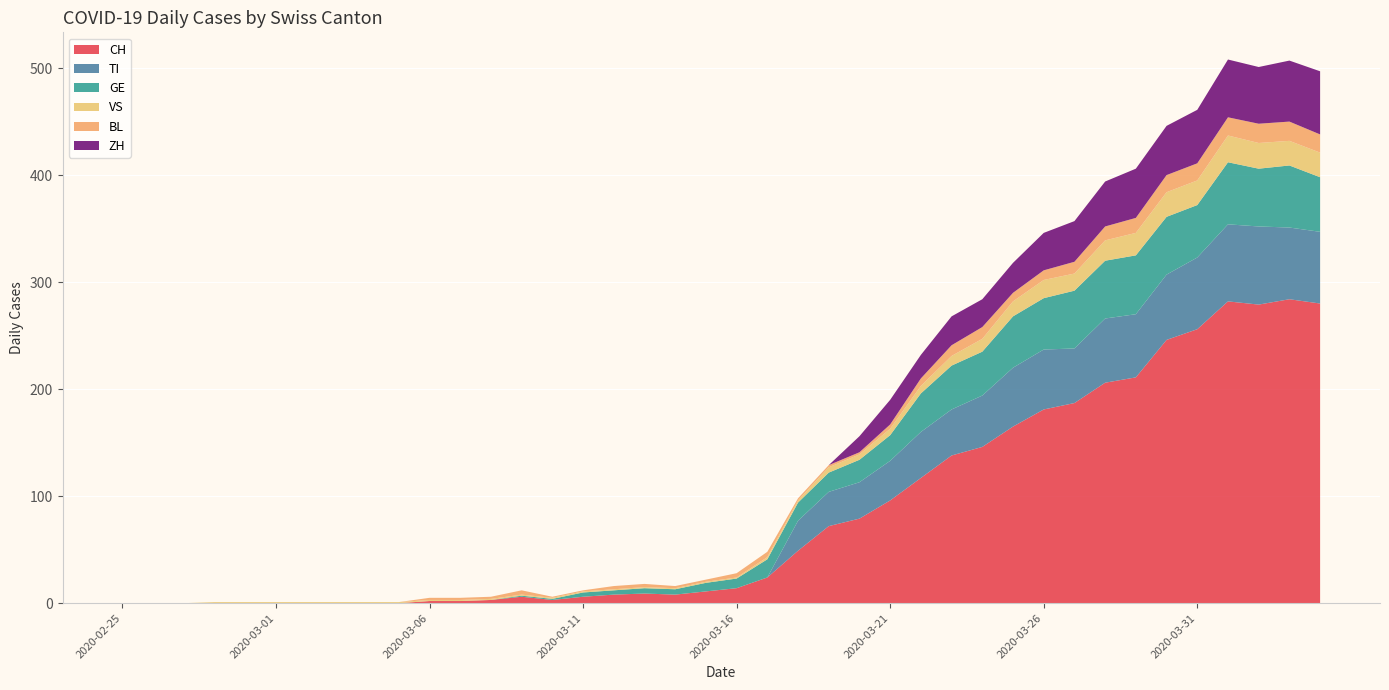

Reading left to right, extract all data points from this chart.

CH: 2020-02-25=0	2020-02-26=0	2020-02-27=0	2020-02-28=0	2020-02-29=0	2020-03-01=0	2020-03-02=0	2020-03-03=0	2020-03-04=0	2020-03-05=0	2020-03-06=2	2020-03-07=2	2020-03-08=3	2020-03-09=6	2020-03-10=3	2020-03-11=6	2020-03-12=8	2020-03-13=9	2020-03-14=8	2020-03-15=11	2020-03-16=14	2020-03-17=24	2020-03-18=49	2020-03-19=72	2020-03-20=79	2020-03-21=96	2020-03-22=117	2020-03-23=138	2020-03-24=146	2020-03-25=165	2020-03-26=181	2020-03-27=187	2020-03-28=206	2020-03-29=211	2020-03-30=246	2020-03-31=256	2020-04-01=282	2020-04-02=279	2020-04-03=284	2020-04-04=280
TI: 2020-02-25=0	2020-02-26=0	2020-02-27=0	2020-02-28=0	2020-02-29=0	2020-03-01=0	2020-03-02=0	2020-03-03=0	2020-03-04=0	2020-03-05=0	2020-03-06=0	2020-03-07=0	2020-03-08=0	2020-03-09=0	2020-03-10=0	2020-03-11=0	2020-03-12=0	2020-03-13=0	2020-03-14=0	2020-03-15=0	2020-03-16=0	2020-03-17=0	2020-03-18=28	2020-03-19=32	2020-03-20=34	2020-03-21=37	2020-03-22=43	2020-03-23=43	2020-03-24=48	2020-03-25=55	2020-03-26=56	2020-03-27=51	2020-03-28=60	2020-03-29=59	2020-03-30=61	2020-03-31=67	2020-04-01=72	2020-04-02=73	2020-04-03=67	2020-04-04=67
GE: 2020-02-25=0	2020-02-26=0	2020-02-27=0	2020-02-28=0	2020-02-29=0	2020-03-01=0	2020-03-02=0	2020-03-03=0	2020-03-04=0	2020-03-05=0	2020-03-06=0	2020-03-07=0	2020-03-08=0	2020-03-09=1	2020-03-10=1	2020-03-11=4	2020-03-12=4	2020-03-13=5	2020-03-14=5	2020-03-15=8	2020-03-16=9	2020-03-17=17	2020-03-18=17	2020-03-19=18	2020-03-20=21	2020-03-21=24	2020-03-22=36	2020-03-23=41	2020-03-24=41	2020-03-25=48	2020-03-26=48	2020-03-27=54	2020-03-28=54	2020-03-29=55	2020-03-30=54	2020-03-31=49	2020-04-01=58	2020-04-02=54	2020-04-03=58	2020-04-04=51
VS: 2020-02-25=0	2020-02-26=0	2020-02-27=0	2020-02-28=1	2020-02-29=1	2020-03-01=1	2020-03-02=1	2020-03-03=1	2020-03-04=1	2020-03-05=1	2020-03-06=1	2020-03-07=1	2020-03-08=1	2020-03-09=1	2020-03-10=1	2020-03-11=1	2020-03-12=1	2020-03-13=1	2020-03-14=1	2020-03-15=1	2020-03-16=1	2020-03-17=2	2020-03-18=2	2020-03-19=5	2020-03-20=5	2020-03-21=6	2020-03-22=7	2020-03-23=9	2020-03-24=12	2020-03-25=14	2020-03-26=17	2020-03-27=16	2020-03-28=19	2020-03-29=21	2020-03-30=23	2020-03-31=23	2020-04-01=25	2020-04-02=24	2020-04-03=23	2020-04-04=23
BL: 2020-02-25=0	2020-02-26=0	2020-02-27=0	2020-02-28=0	2020-02-29=0	2020-03-01=0	2020-03-02=0	2020-03-03=0	2020-03-04=0	2020-03-05=0	2020-03-06=2	2020-03-07=2	2020-03-08=2	2020-03-09=4	2020-03-10=1	2020-03-11=1	2020-03-12=3	2020-03-13=3	2020-03-14=2	2020-03-15=2	2020-03-16=4	2020-03-17=5	2020-03-18=2	2020-03-19=2	2020-03-20=2	2020-03-21=4	2020-03-22=7	2020-03-23=10	2020-03-24=11	2020-03-25=8	2020-03-26=9	2020-03-27=11	2020-03-28=13	2020-03-29=14	2020-03-30=16	2020-03-31=16	2020-04-01=17	2020-04-02=18	2020-04-03=18	2020-04-04=17
ZH: 2020-02-25=0	2020-02-26=0	2020-02-27=0	2020-02-28=0	2020-02-29=0	2020-03-01=0	2020-03-02=0	2020-03-03=0	2020-03-04=0	2020-03-05=0	2020-03-06=0	2020-03-07=0	2020-03-08=0	2020-03-09=0	2020-03-10=0	2020-03-11=0	2020-03-12=0	2020-03-13=0	2020-03-14=0	2020-03-15=0	2020-03-16=0	2020-03-17=0	2020-03-18=0	2020-03-19=0	2020-03-20=15	2020-03-21=23	2020-03-22=22	2020-03-23=27	2020-03-24=26	2020-03-25=28	2020-03-26=35	2020-03-27=38	2020-03-28=42	2020-03-29=46	2020-03-30=46	2020-03-31=50	2020-04-01=54	2020-04-02=53	2020-04-03=57	2020-04-04=59